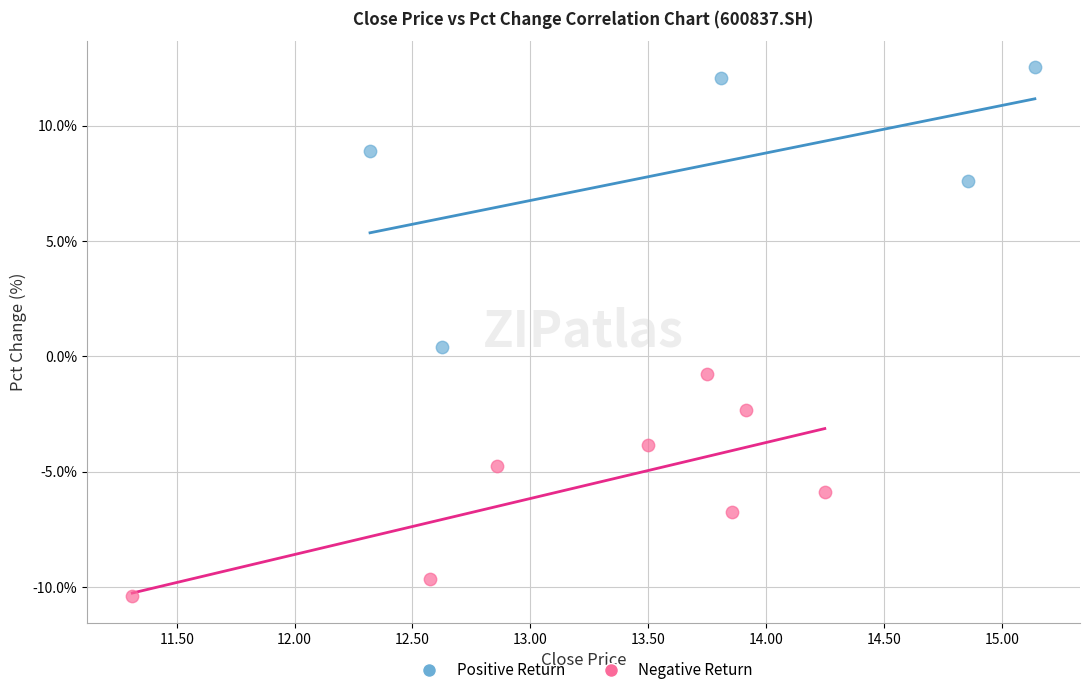

Which series contains the lowest Y value?

Negative Return